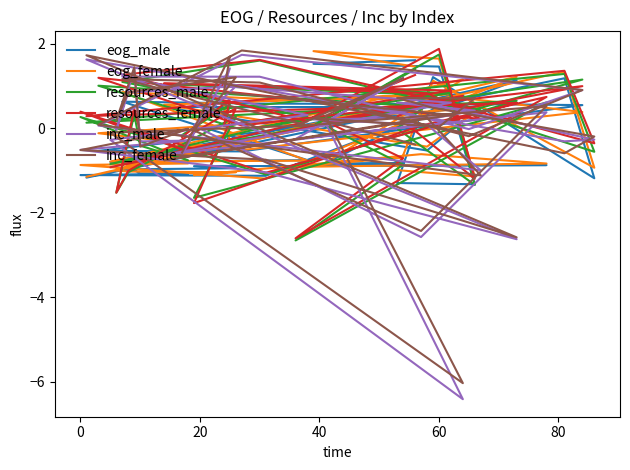

Which series has the largest total across all categories?

resources_female